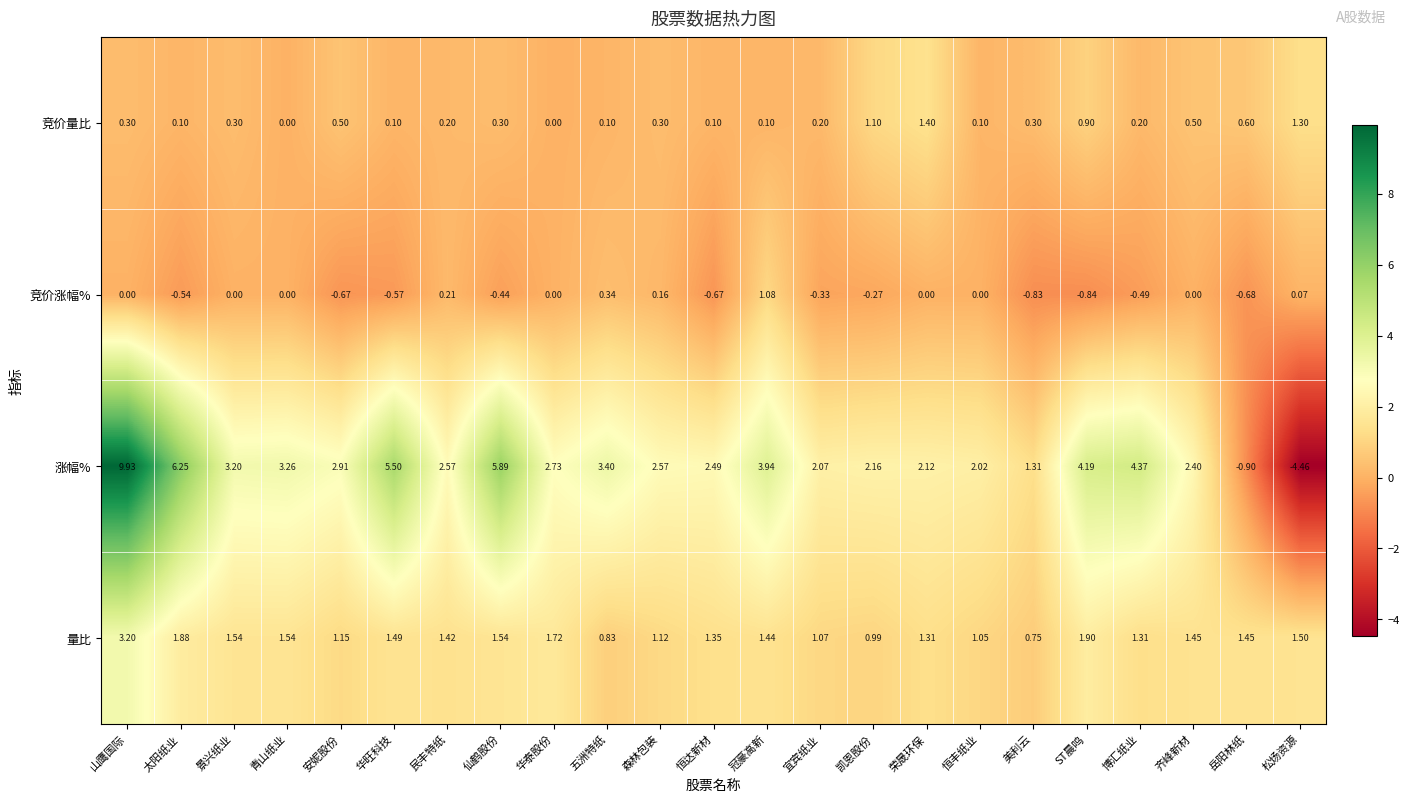

At 山鹰国际, list the series in order from smallest to largest.

竞价涨幅%, 竞价量比, 量比, 涨幅%